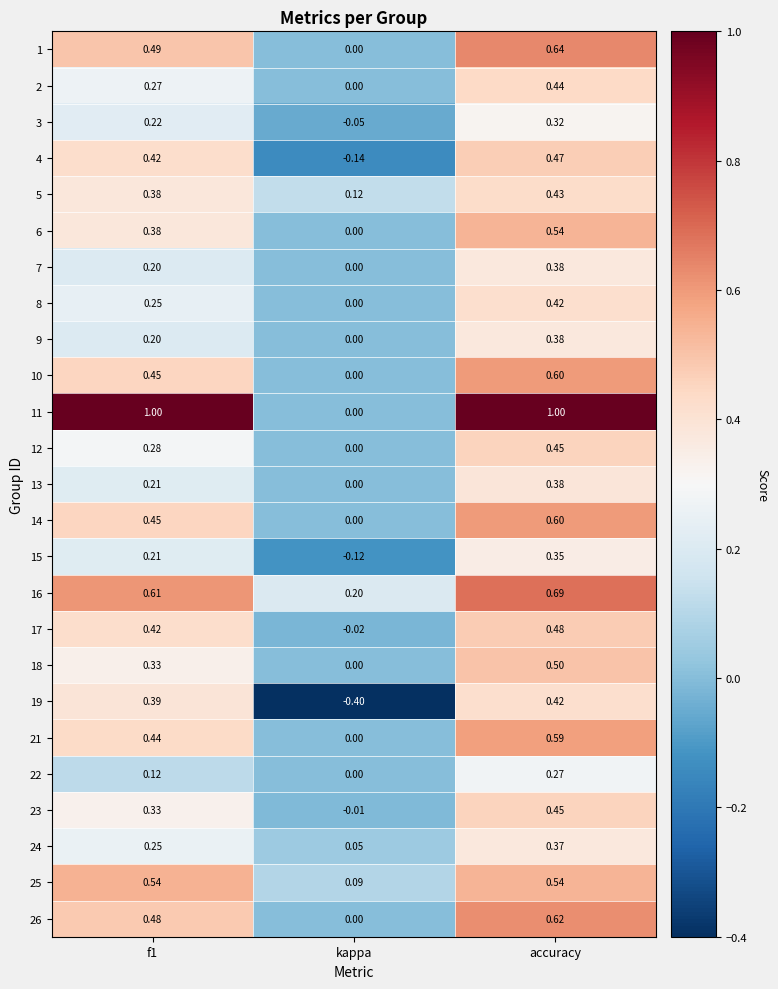

What is the spread (max minus min) of values at f1?

0.9